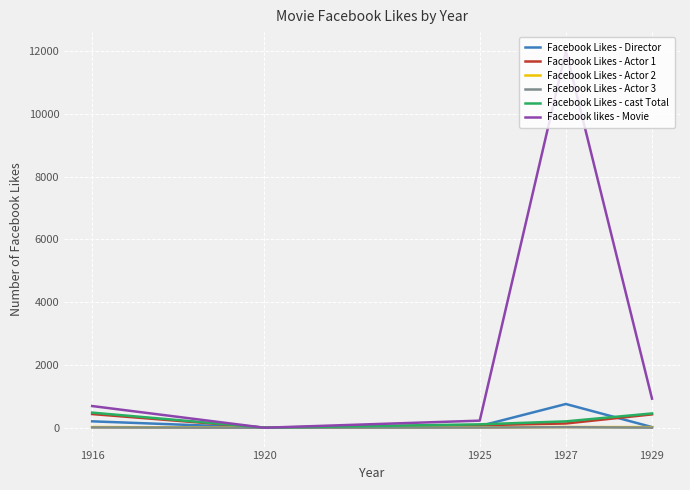

What are all the series names shown in the legend?

Facebook Likes - Director, Facebook Likes - Actor 1, Facebook Likes - Actor 2, Facebook Likes - Actor 3, Facebook Likes - cast Total, Facebook likes - Movie